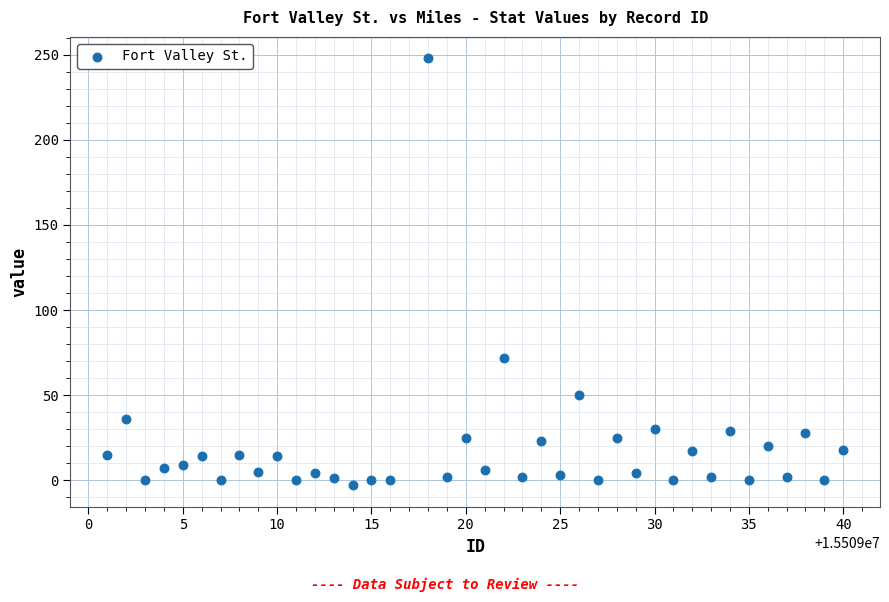

What is the range of X values (max minus min)?

39